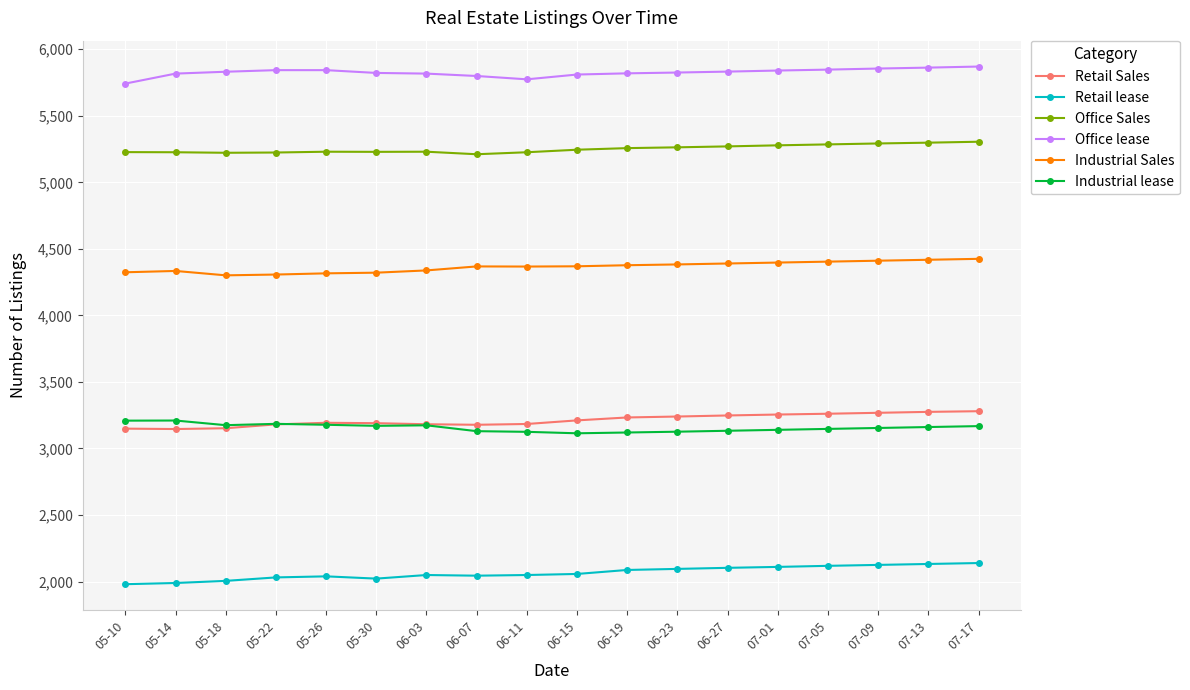

Which series has the largest range (max minus min)?

Retail lease